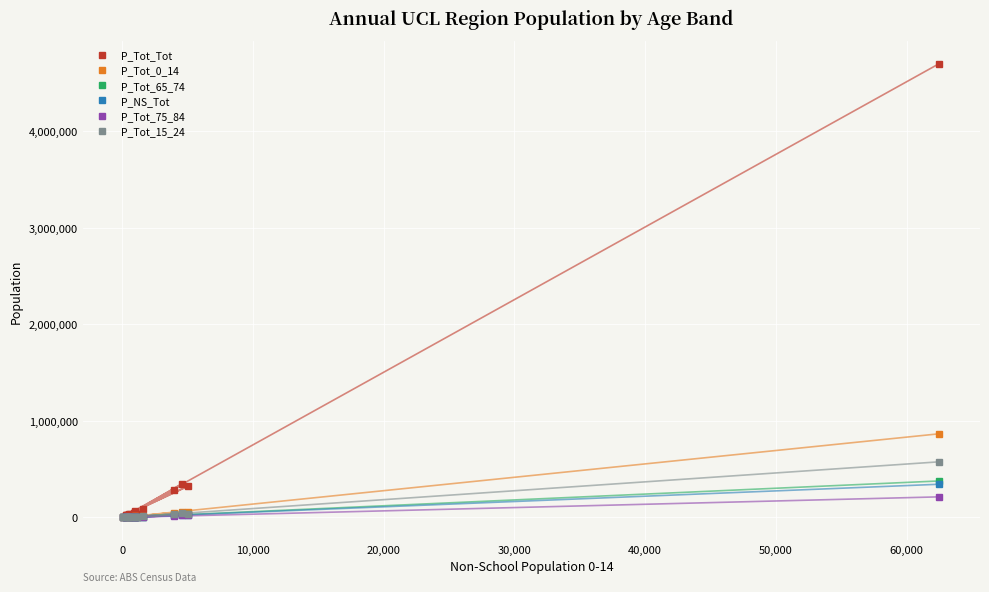

How many interior local valleys does the P_Tot_Tot series have?

6